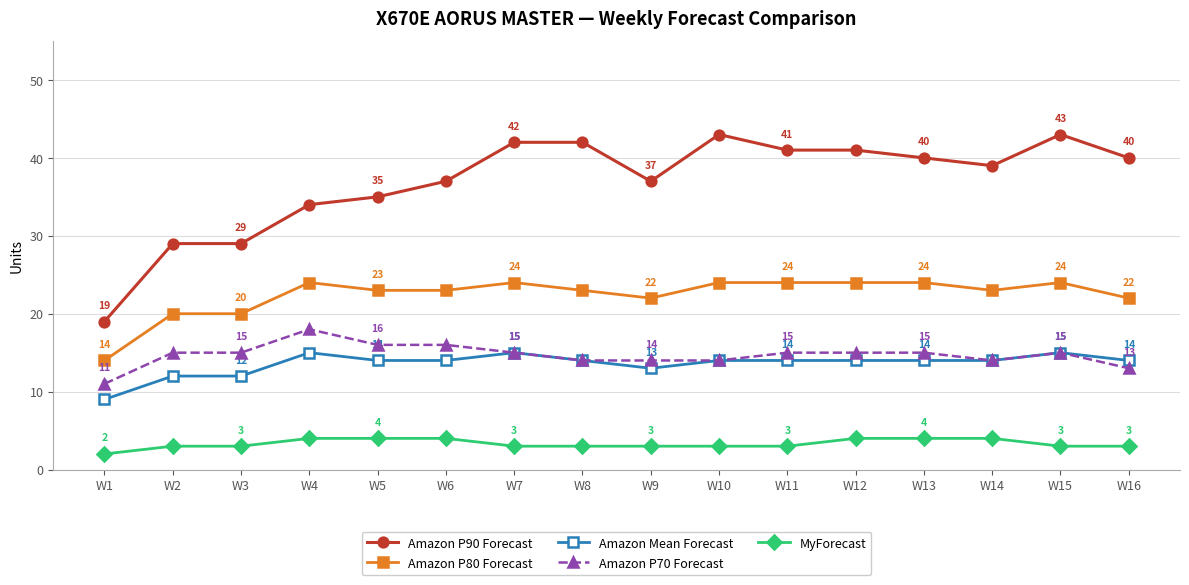

What is the sum of all Amazon P80 Forecast values?

358